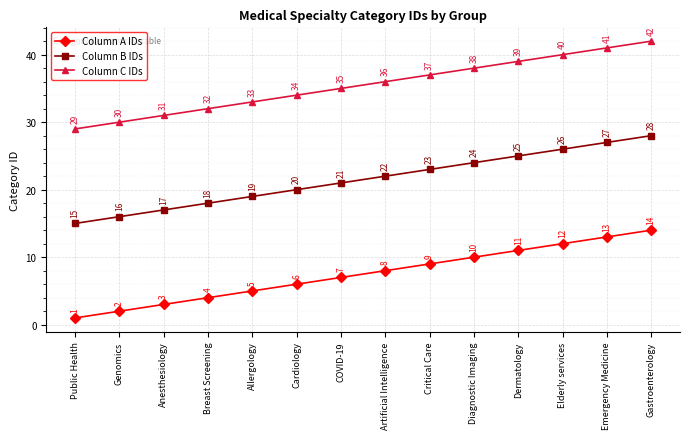

Is the value of Column A IDs at Cardiology greater than the value of Column B IDs at Elderly services?

No